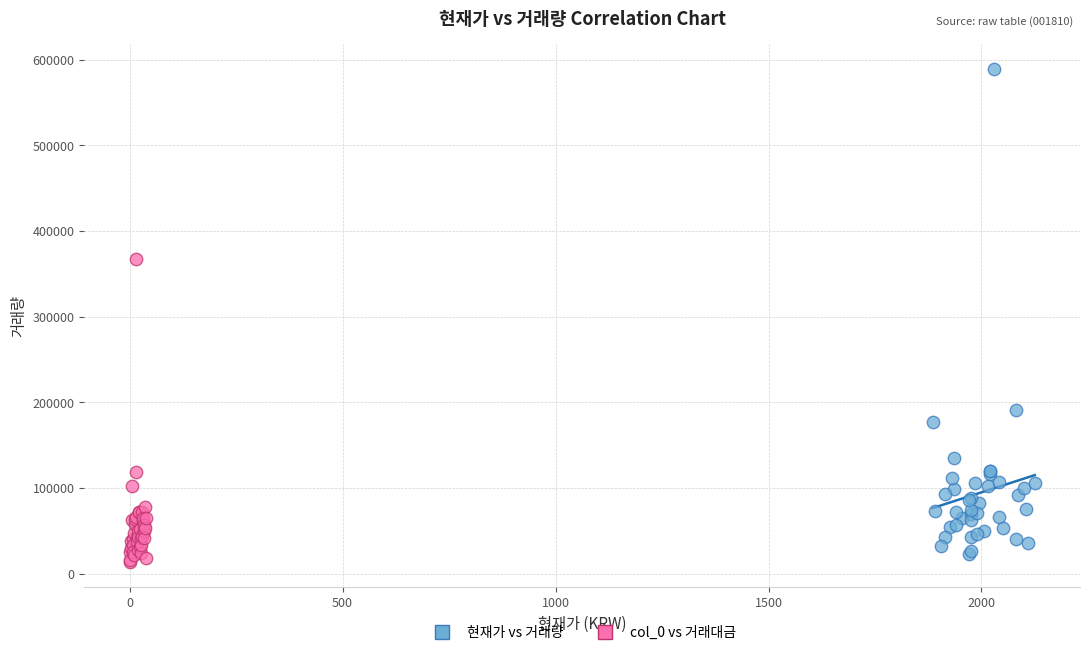

Which series contains the highest Y value?

현재가 vs 거래량